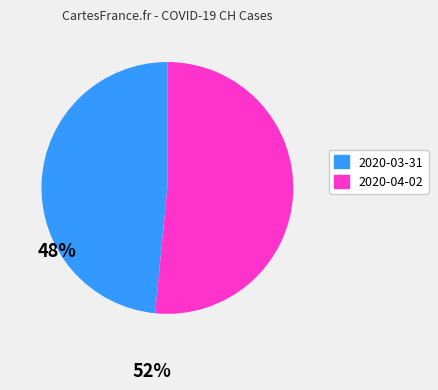

The 2020-04-02 slice represents 59% of the pie. True or false?

False